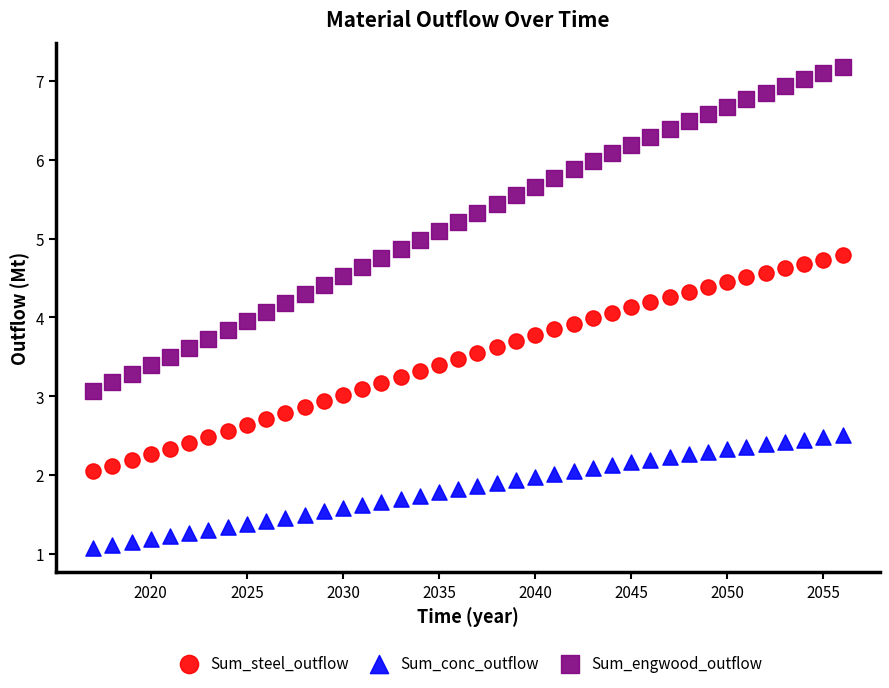

Which series has the widest spread of Y values?

Sum_engwood_outflow